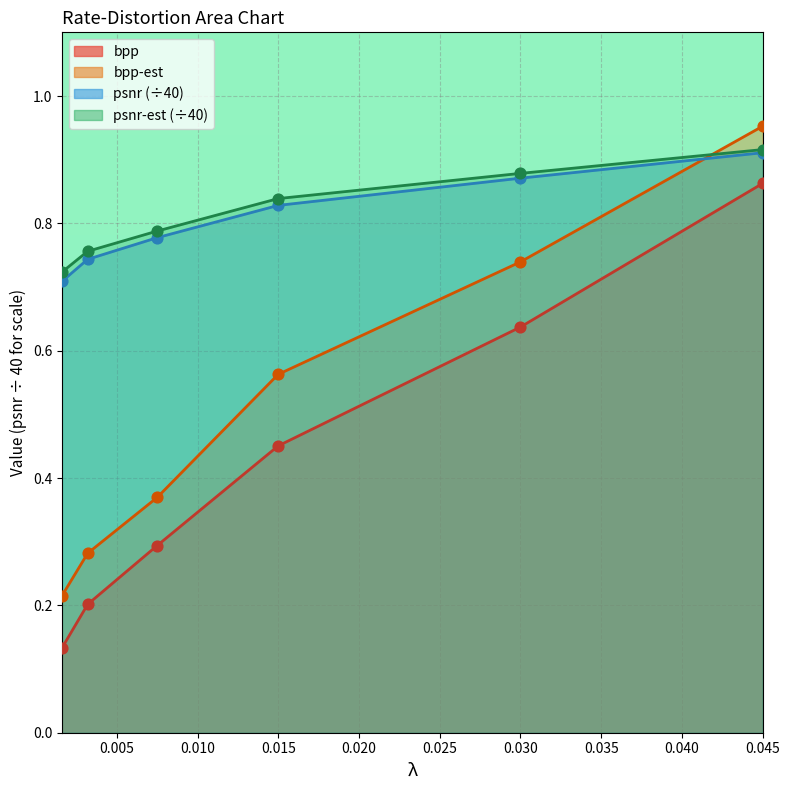

Which series contains the highest Y value?

bpp-est